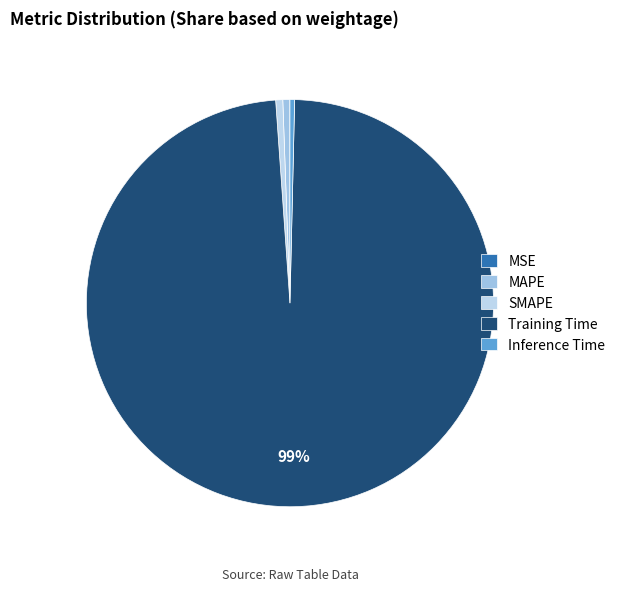

To the nearest percent, what is the difference between the MSE and SMAPE slice percentages?

1%